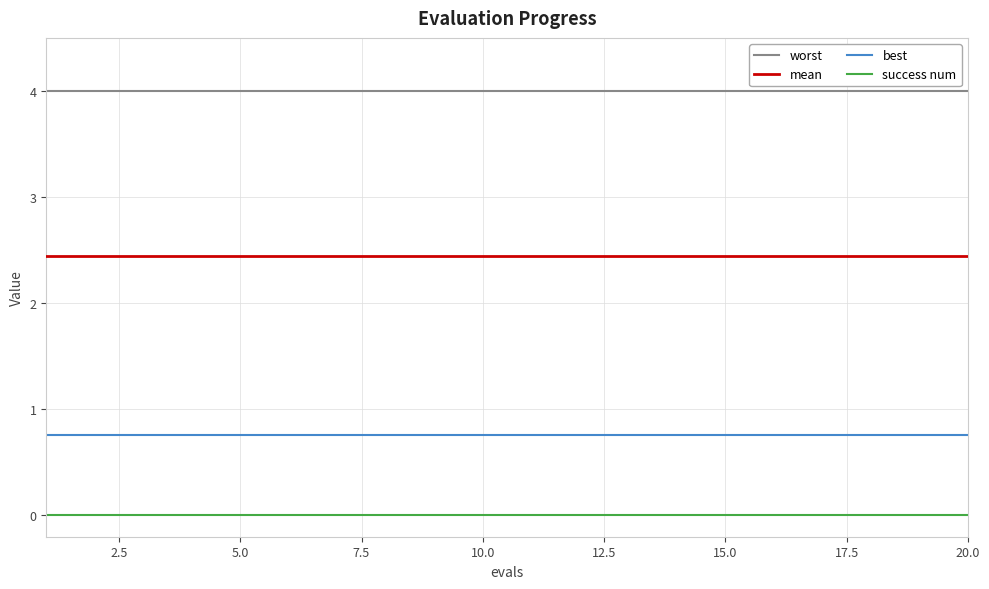

True or false: success num and mean intersect in this chart.

False